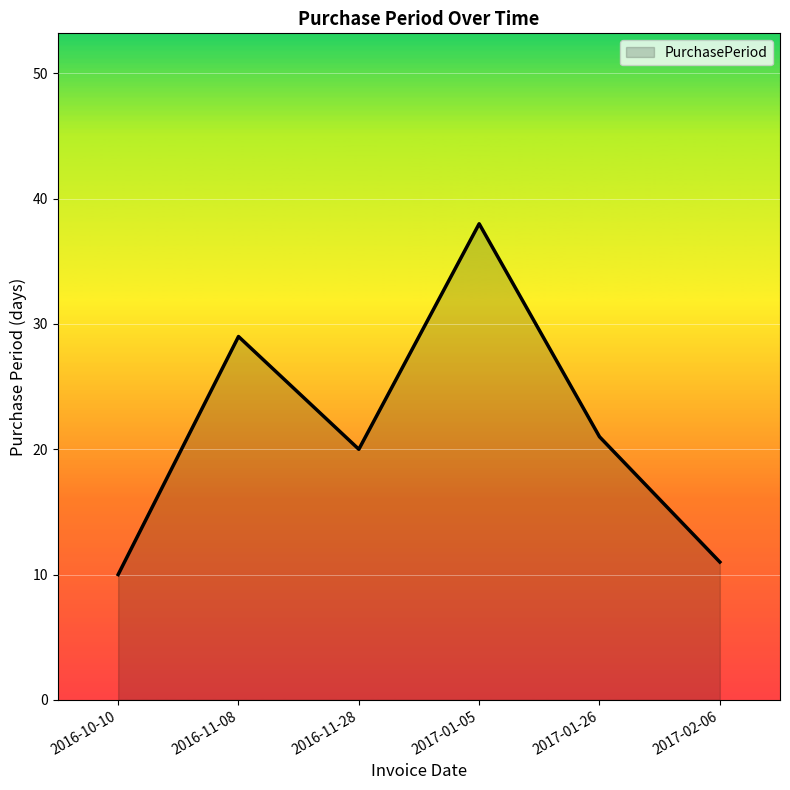

List the labels in order of value, largest first.

2017-01-05, 2016-11-08, 2017-01-26, 2016-11-28, 2017-02-06, 2016-10-10